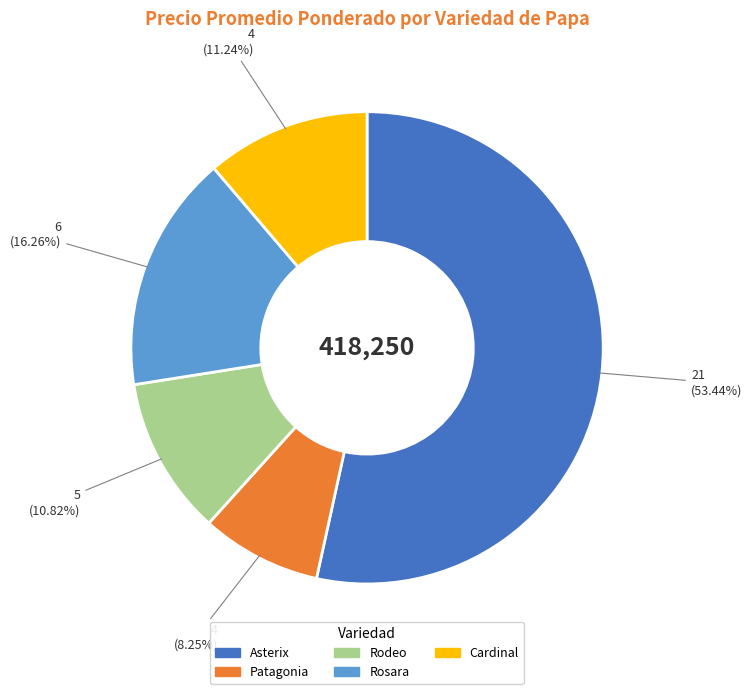

Is there a majority slice in this chart?

Yes